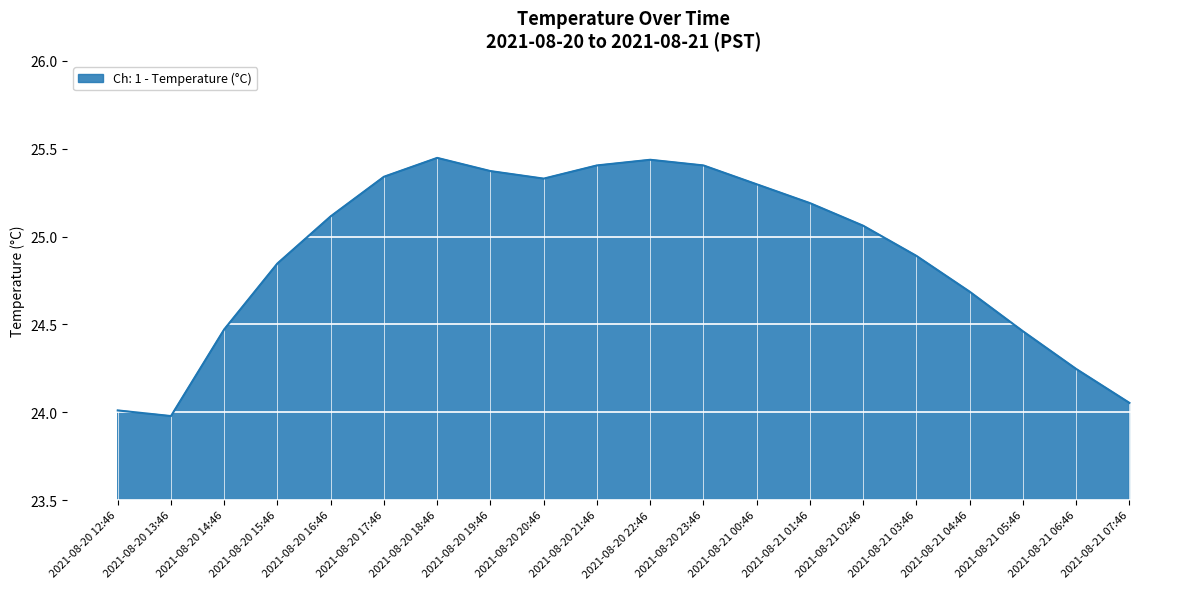

Which label corresponds to the smallest value in the chart?

2021-08-20 13:46